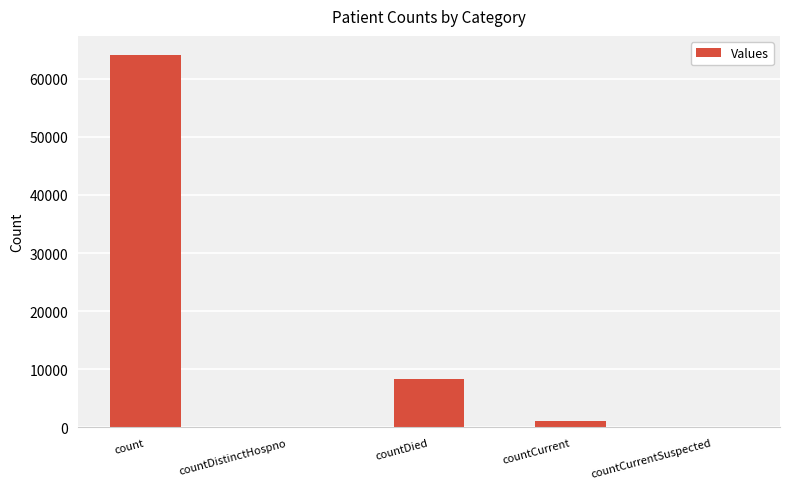

Is it true that the value at countCurrentSuspected is -44282?

False